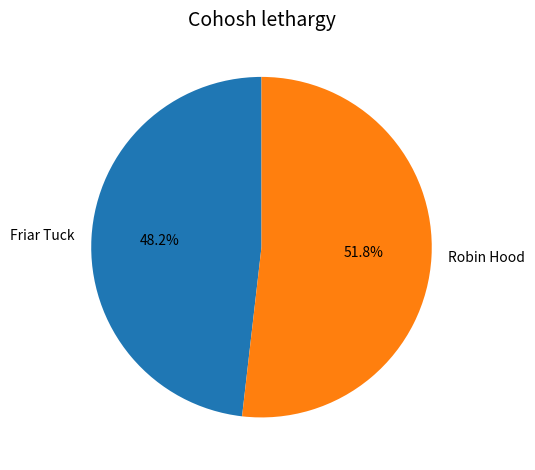

To the nearest percent, what is the difference between the largest and smallest slice percentages?

4%